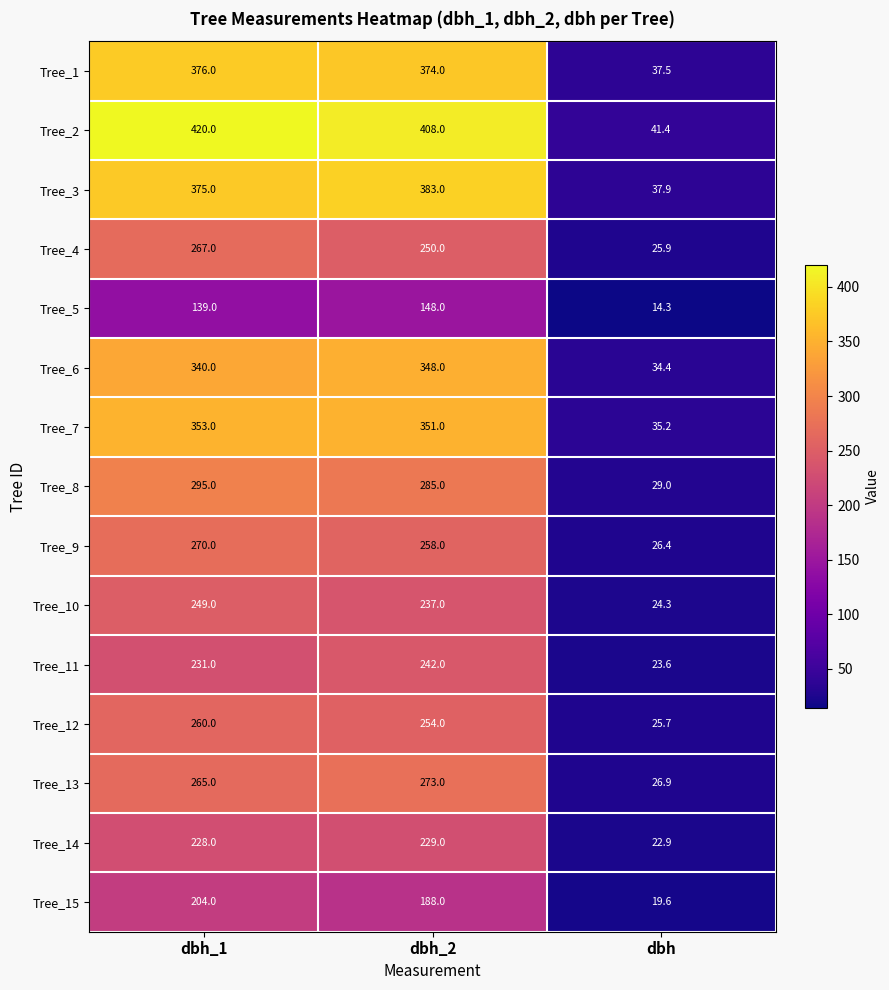

What is the total value across all series at dbh_1?

4272.0